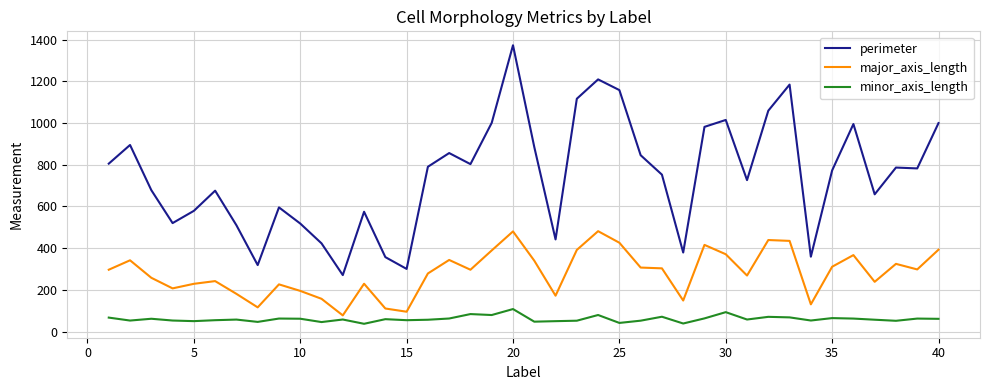

How many lines are shown in the chart?

3